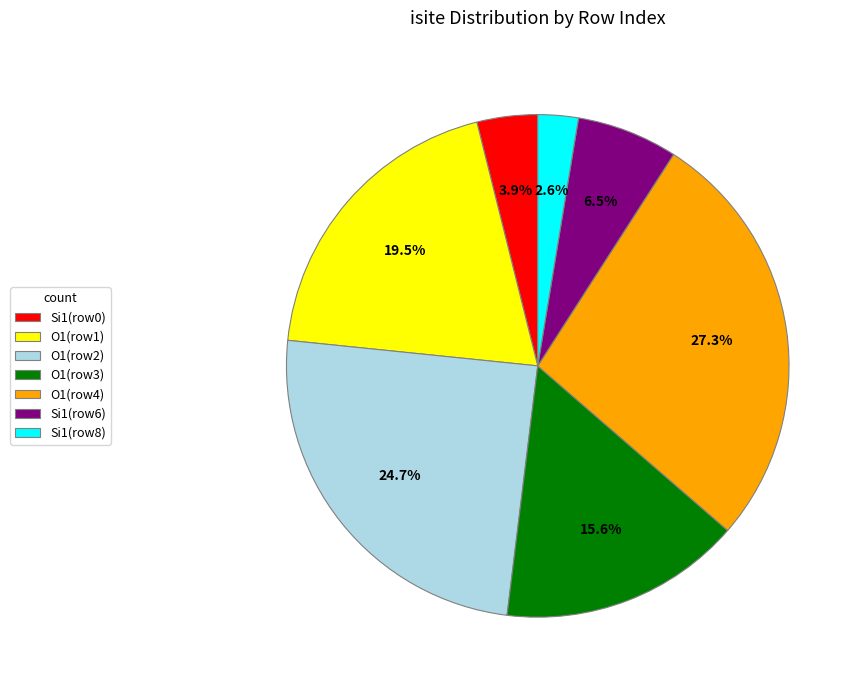

Is there any slice that represents more than half of the pie?

No